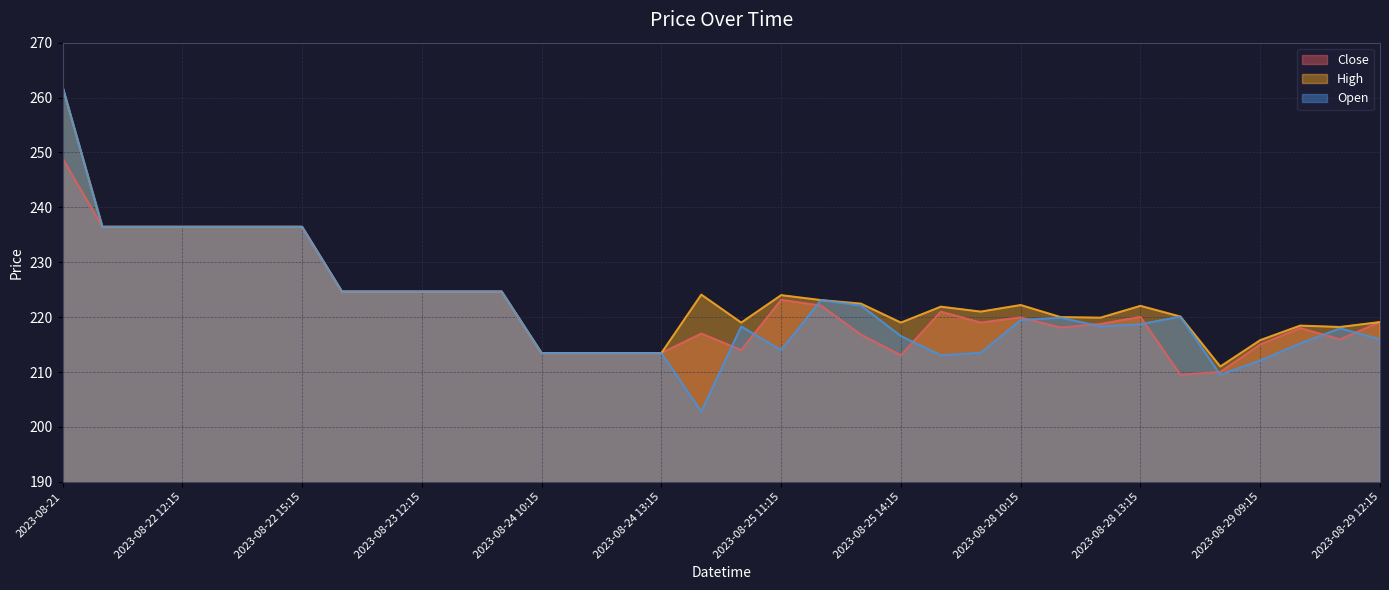

At which category is the sum across all series the highest?

2023-08-21